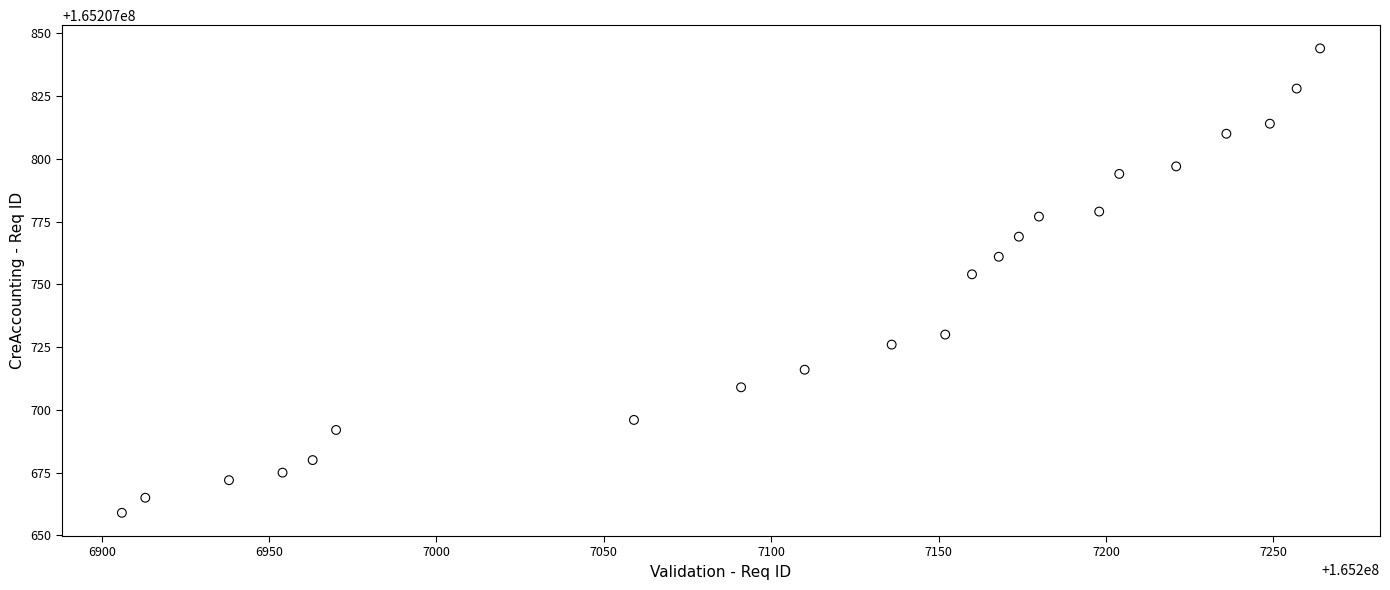

What Y value in the scatter plot is closest to 165207751?

165207754